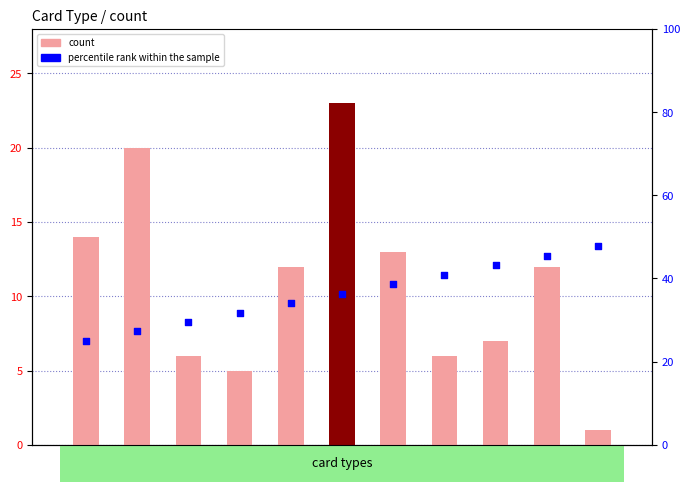

Which series has the largest total across all categories?

percentile rank within the sample